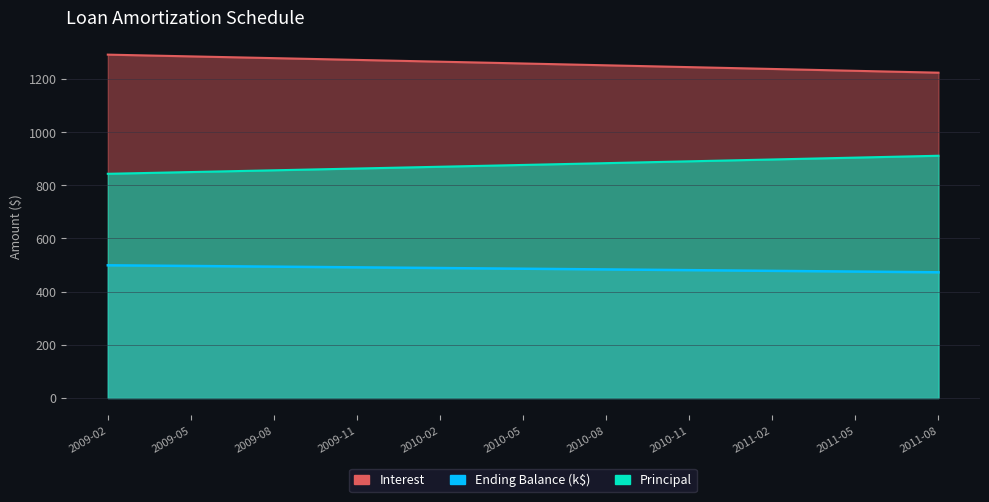

What are all the series names shown in the legend?

Principal, Interest, Ending Balance